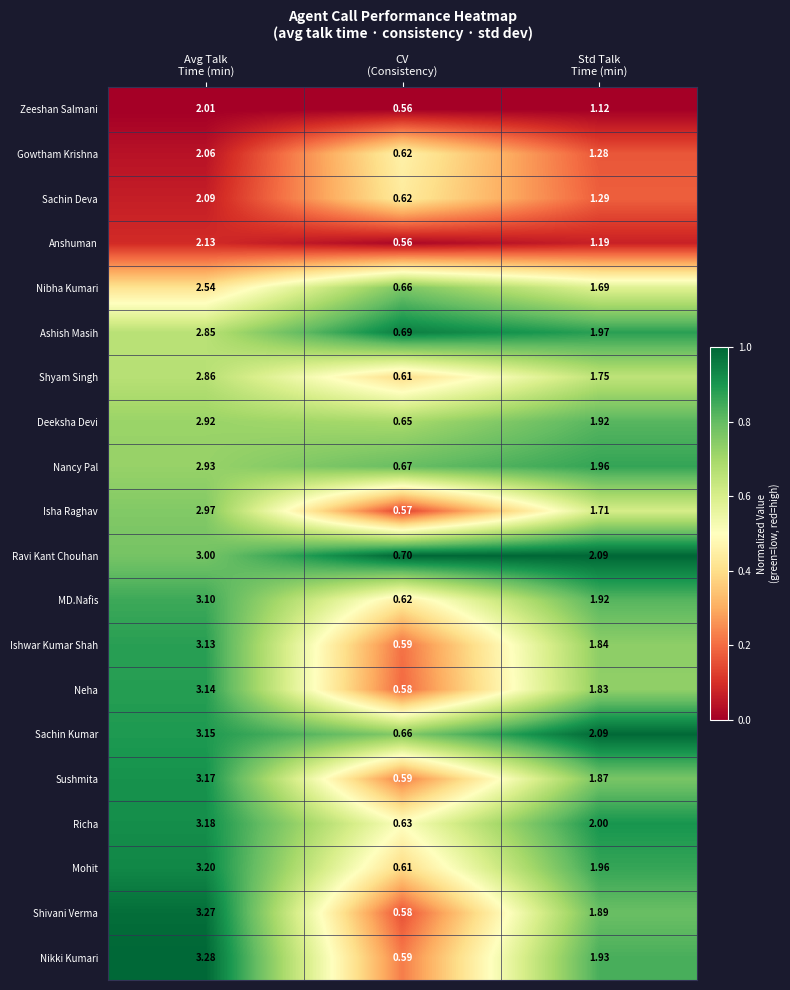

List the series in order of their peak value, lowest first.

Zeeshan Salmani, Gowtham Krishna, Sachin Deva, Anshuman, Nibha Kumari, Ashish Masih, Shyam Singh, Deeksha Devi, Nancy Pal, Isha Raghav, Ravi Kant Chouhan, MD.Nafis, Ishwar Kumar Shah, Neha, Sachin Kumar, Sushmita, Richa, Mohit, Shivani Verma, Nikki Kumari